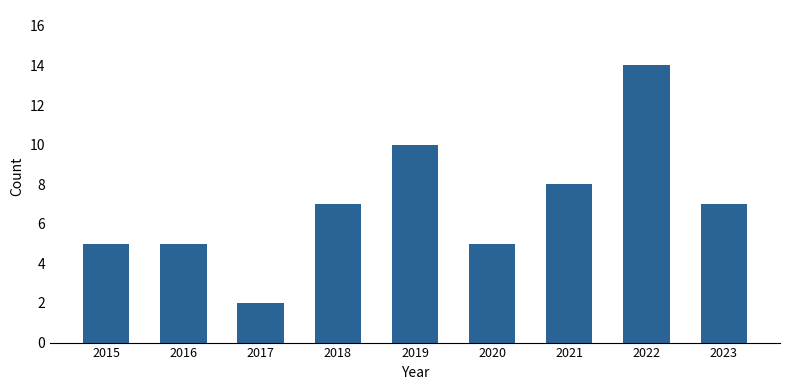

What is the maximum value shown in the chart?

14